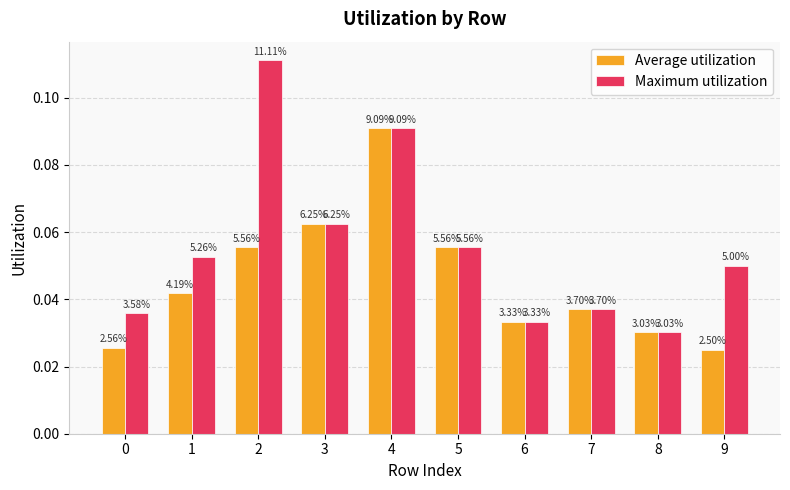

How many bars are there in total?

20